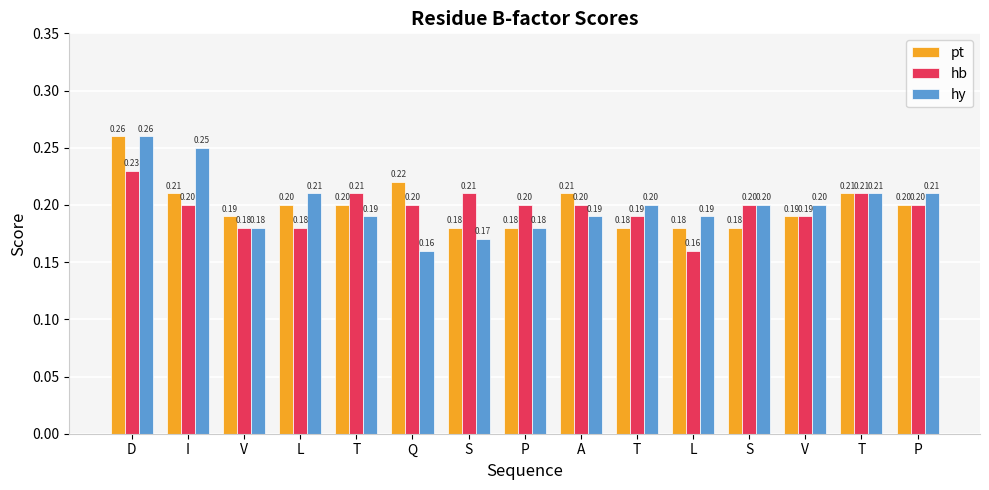

Which series has the widest spread of values?

hy